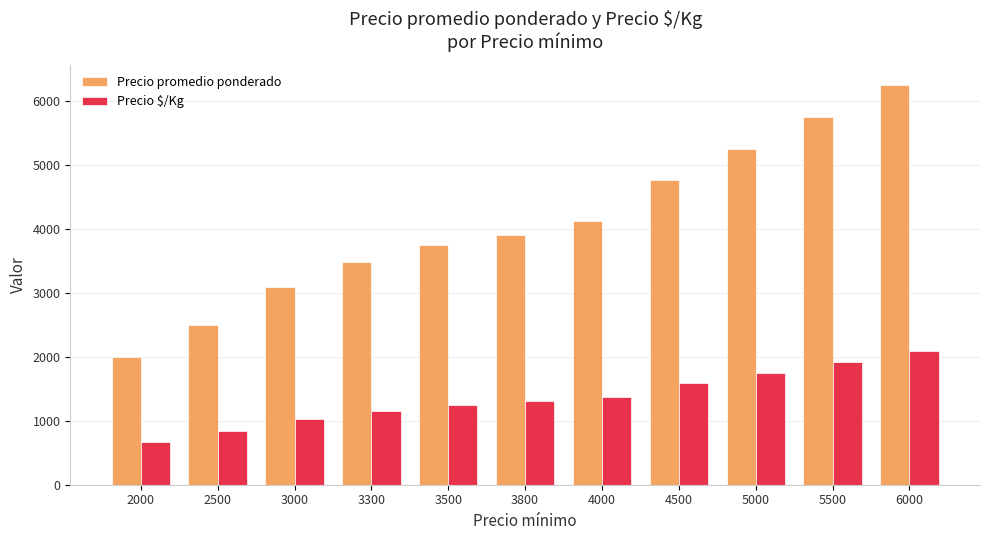

What is the difference between the maximum and minimum values in the Precio promedio ponderado series?

4247